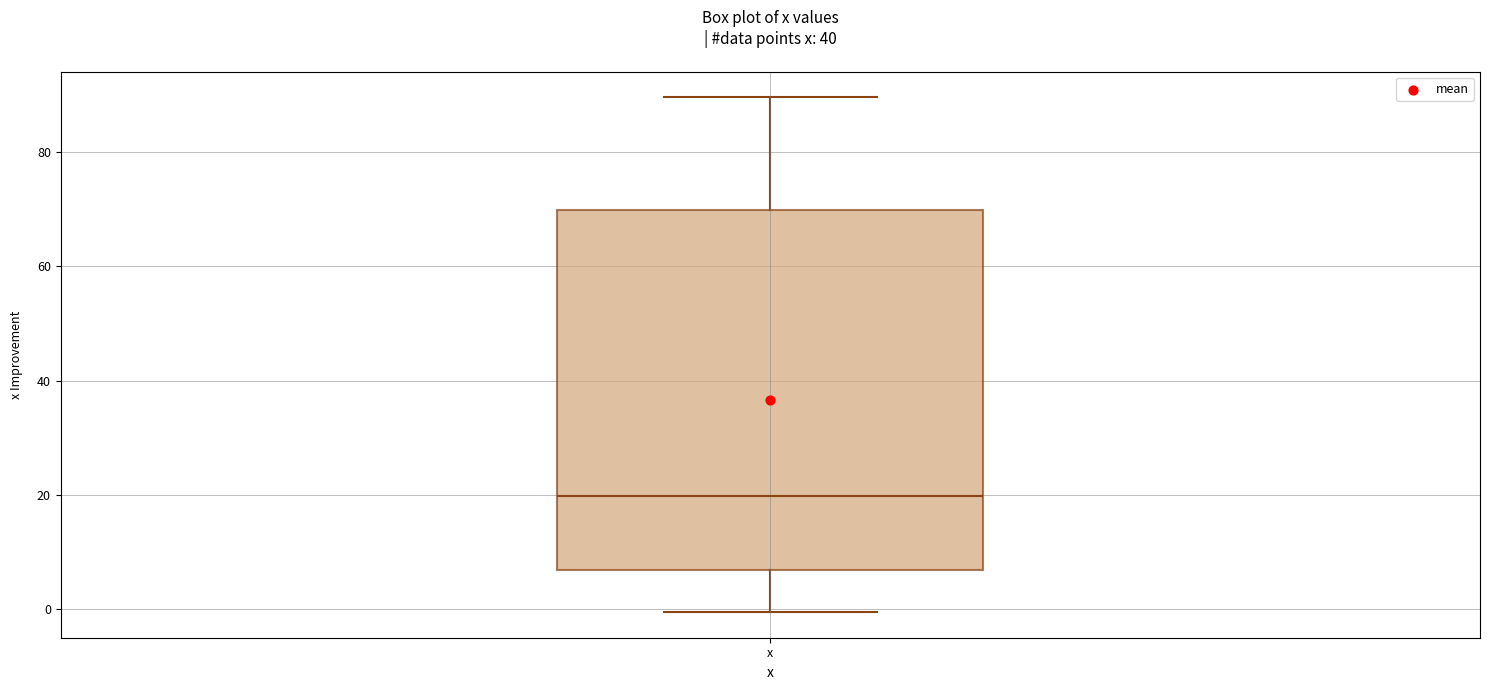

Read this box plot against the y-axis: the position of the median line, the range covered by the box, and the ends of both whiskers. The values are not printed on the chart, so give them approximately, as read against the axis.

median 20, box 6 to 70, whiskers 0 to 90